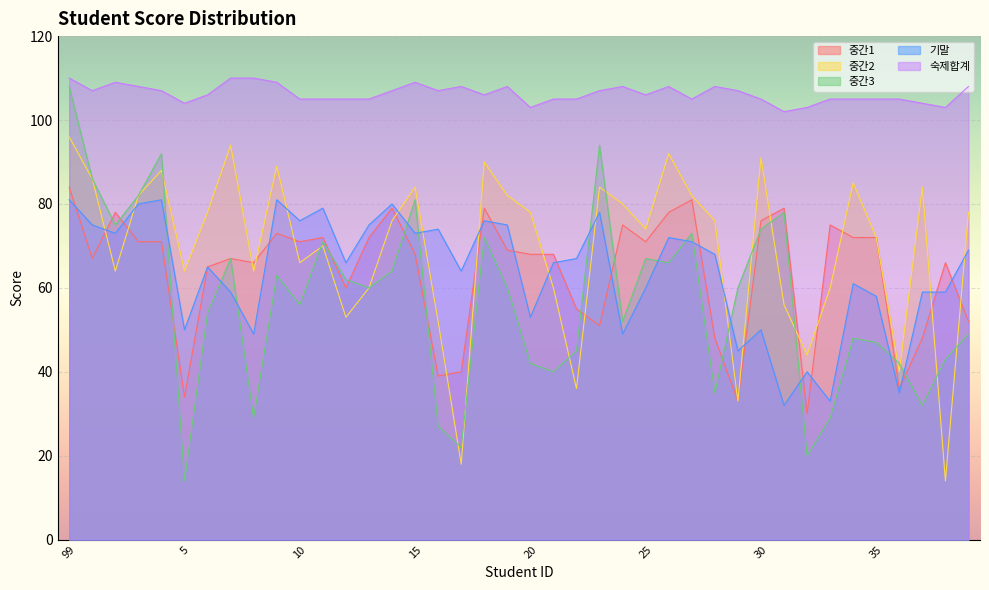

After their last crossing, which series has the higher values: 중간3 or 중간2?

중간2